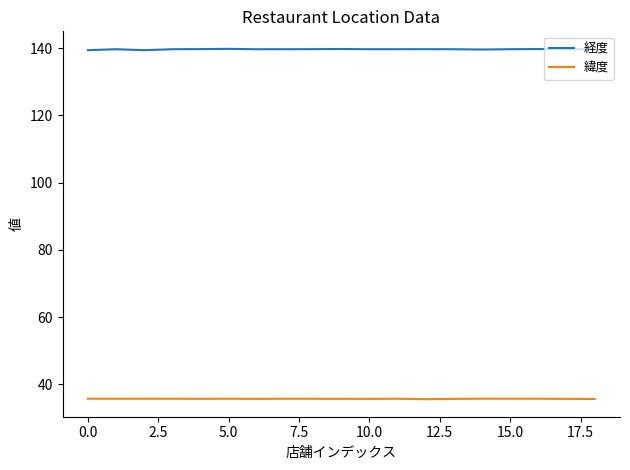

How many categories are shown in the chart?

19